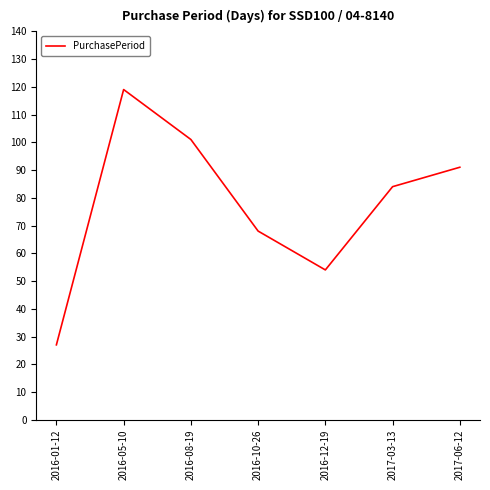

Does the chart display data point markers on the line(s)?

No